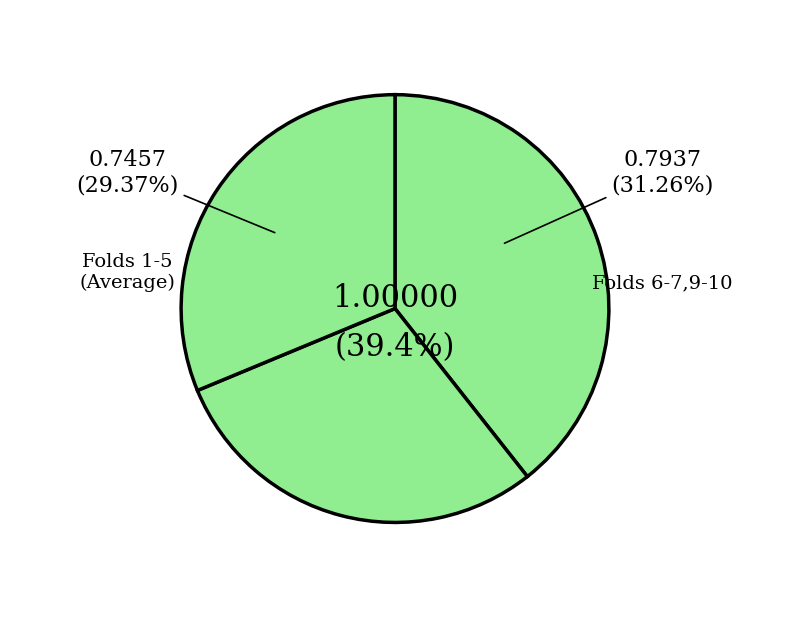

Which category has the biggest portion of the pie?

Fold 8